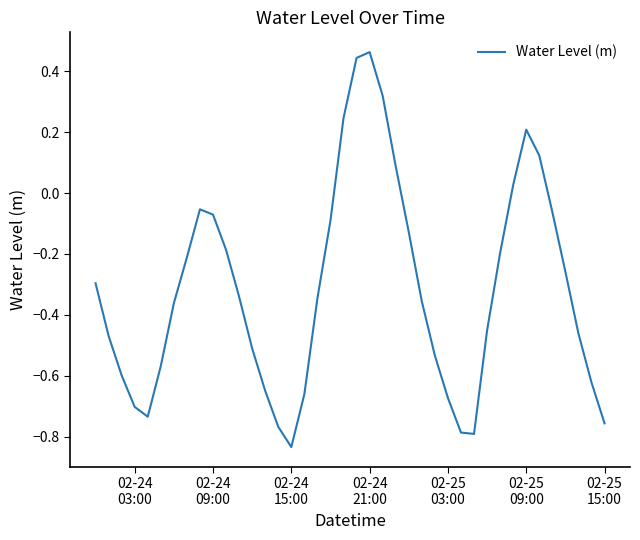

True or false: the data has more than 0 interior local peaks.

True